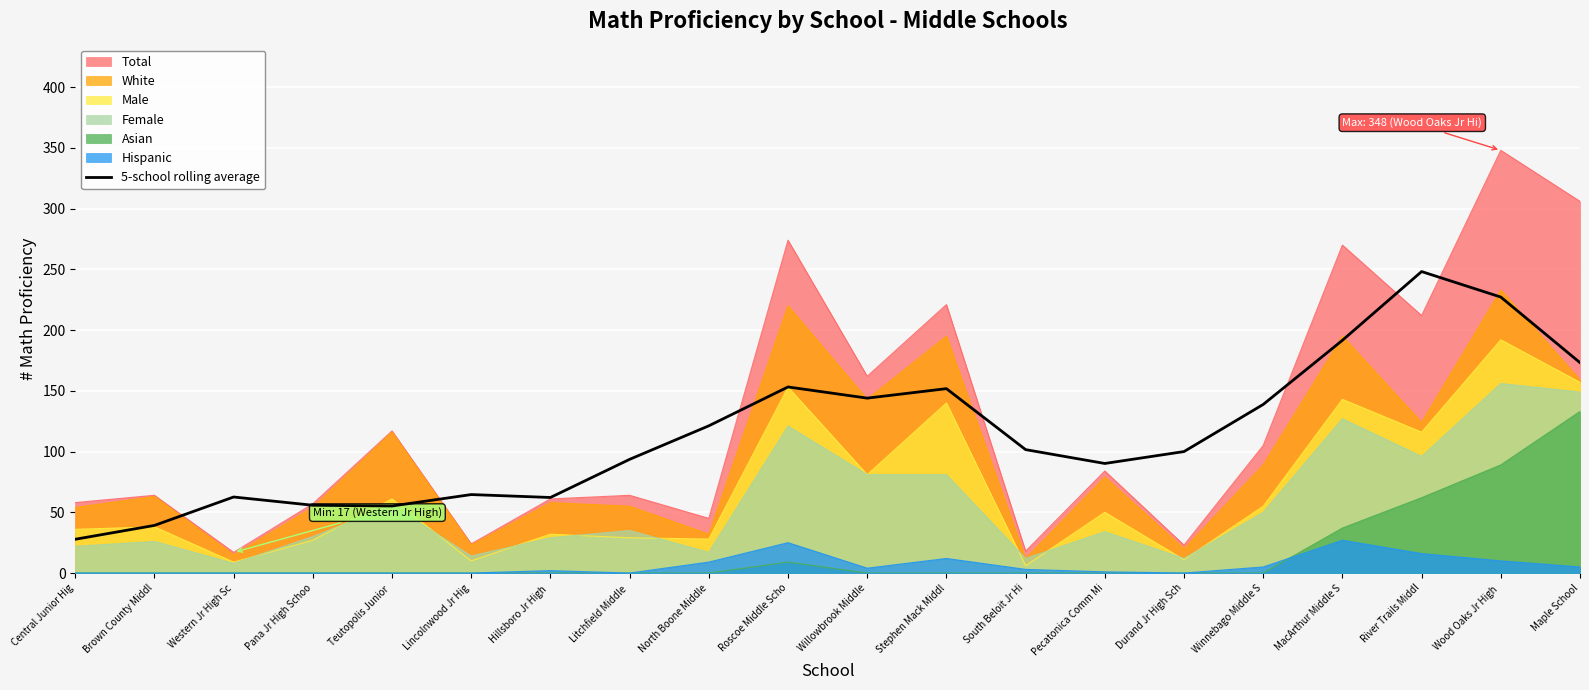

What position from the right is Teutopolis Junior ?

16